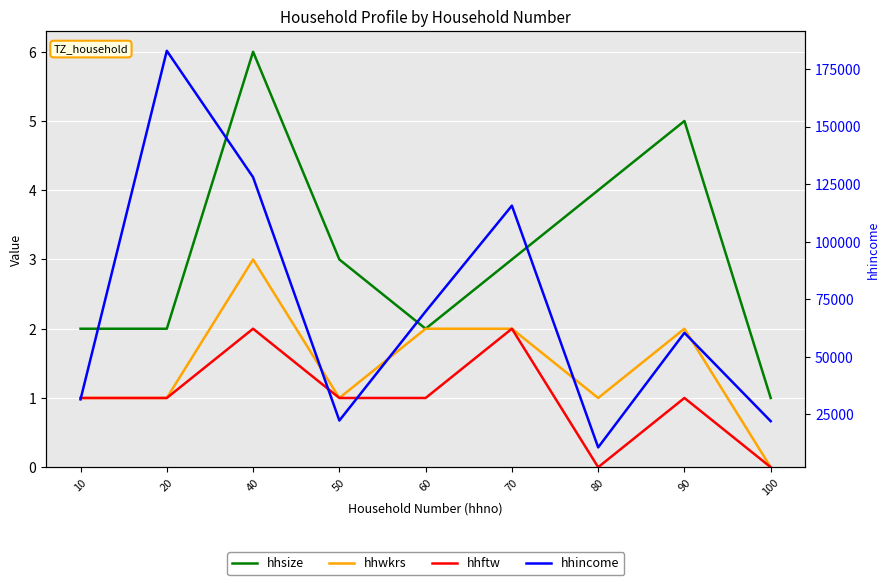

What is the difference between the second highest and second lowest values in the hhincome series?

105945